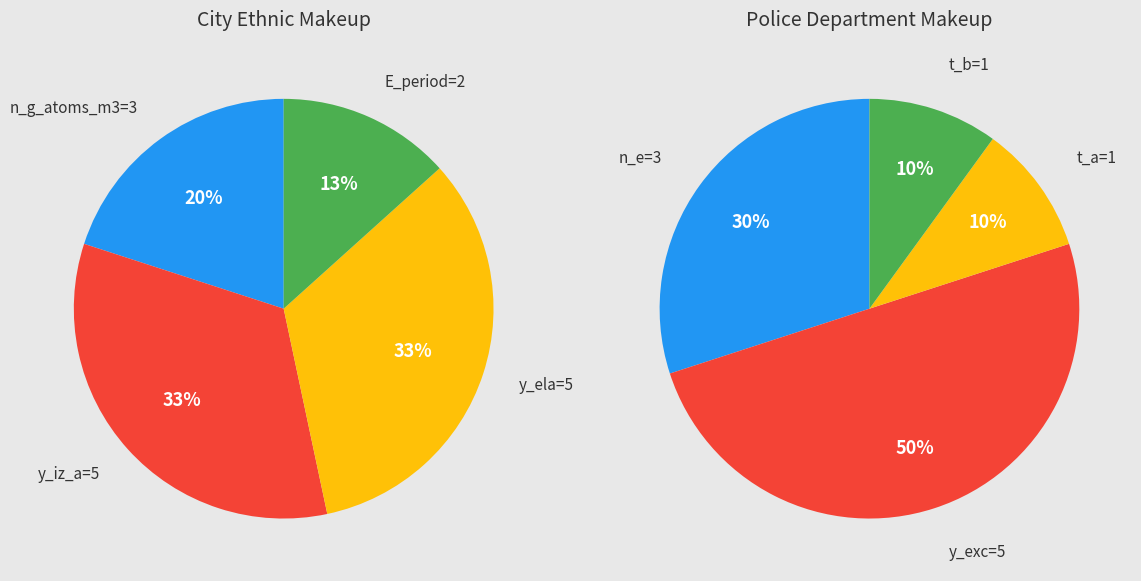

Rank the categories by value from lowest to highest.

1, 2, 3, 0